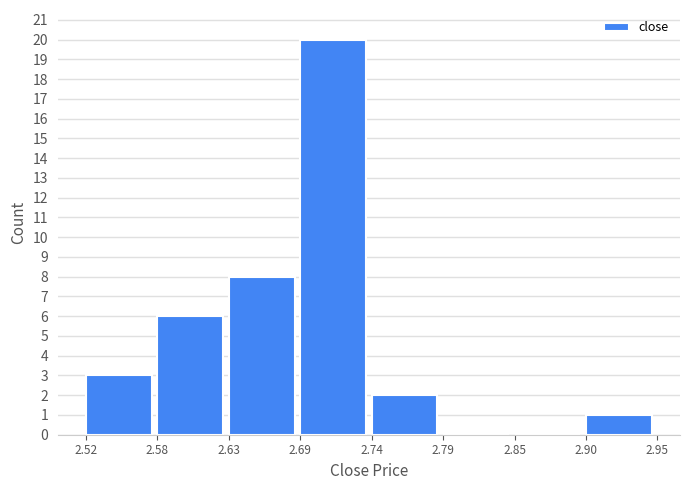

Reading left to right, list all the values displayed in this chart.

2.52=3	2.58=6	2.63=8	2.69=20	2.74=2	2.79=0	2.85=0	2.90=1